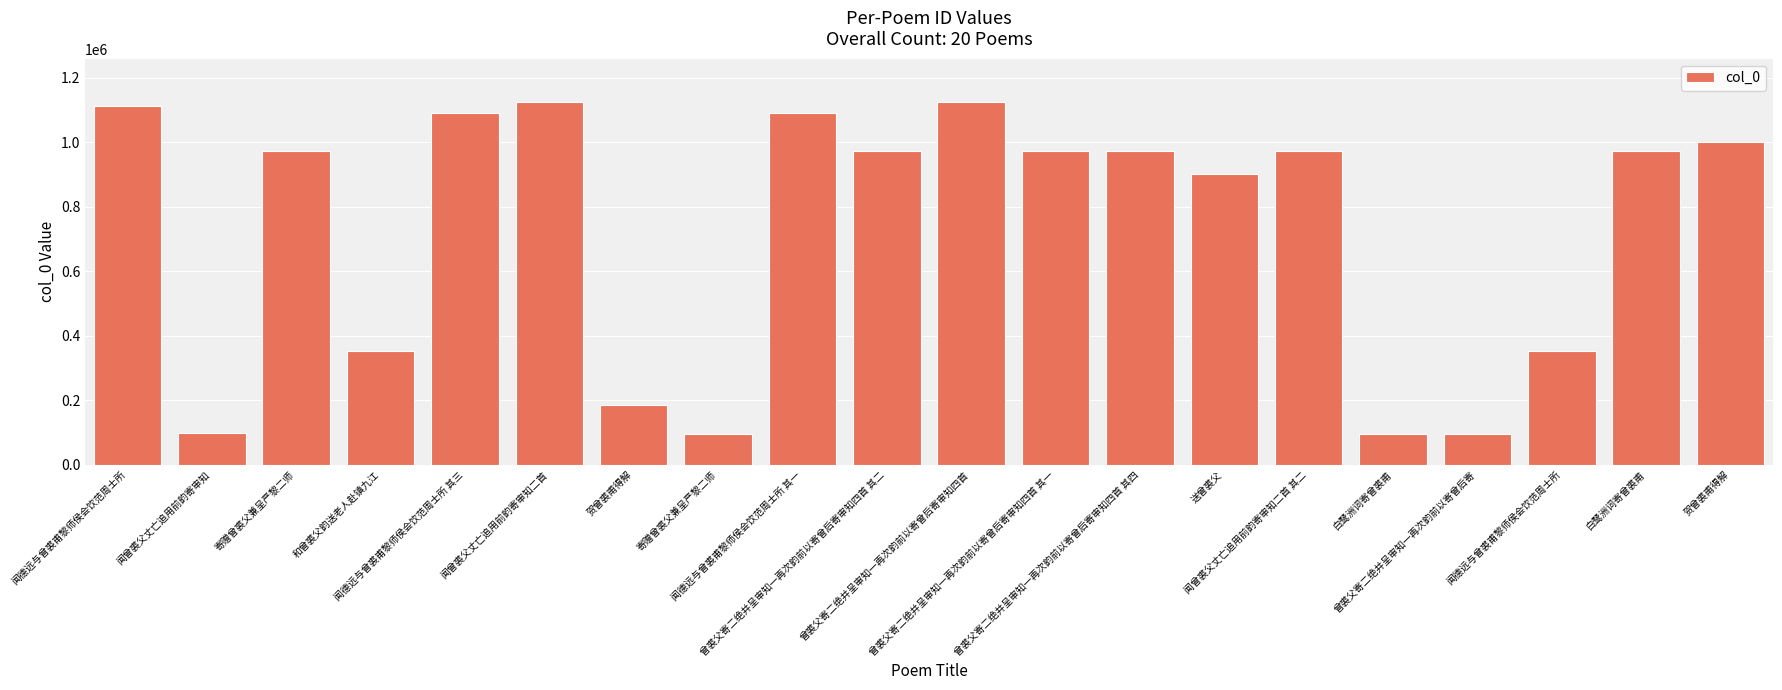

What is the label of the 9th bar from the right?

曾裘父寄二绝并呈审知一再次韵前以寄曾后寄审知四首 其一